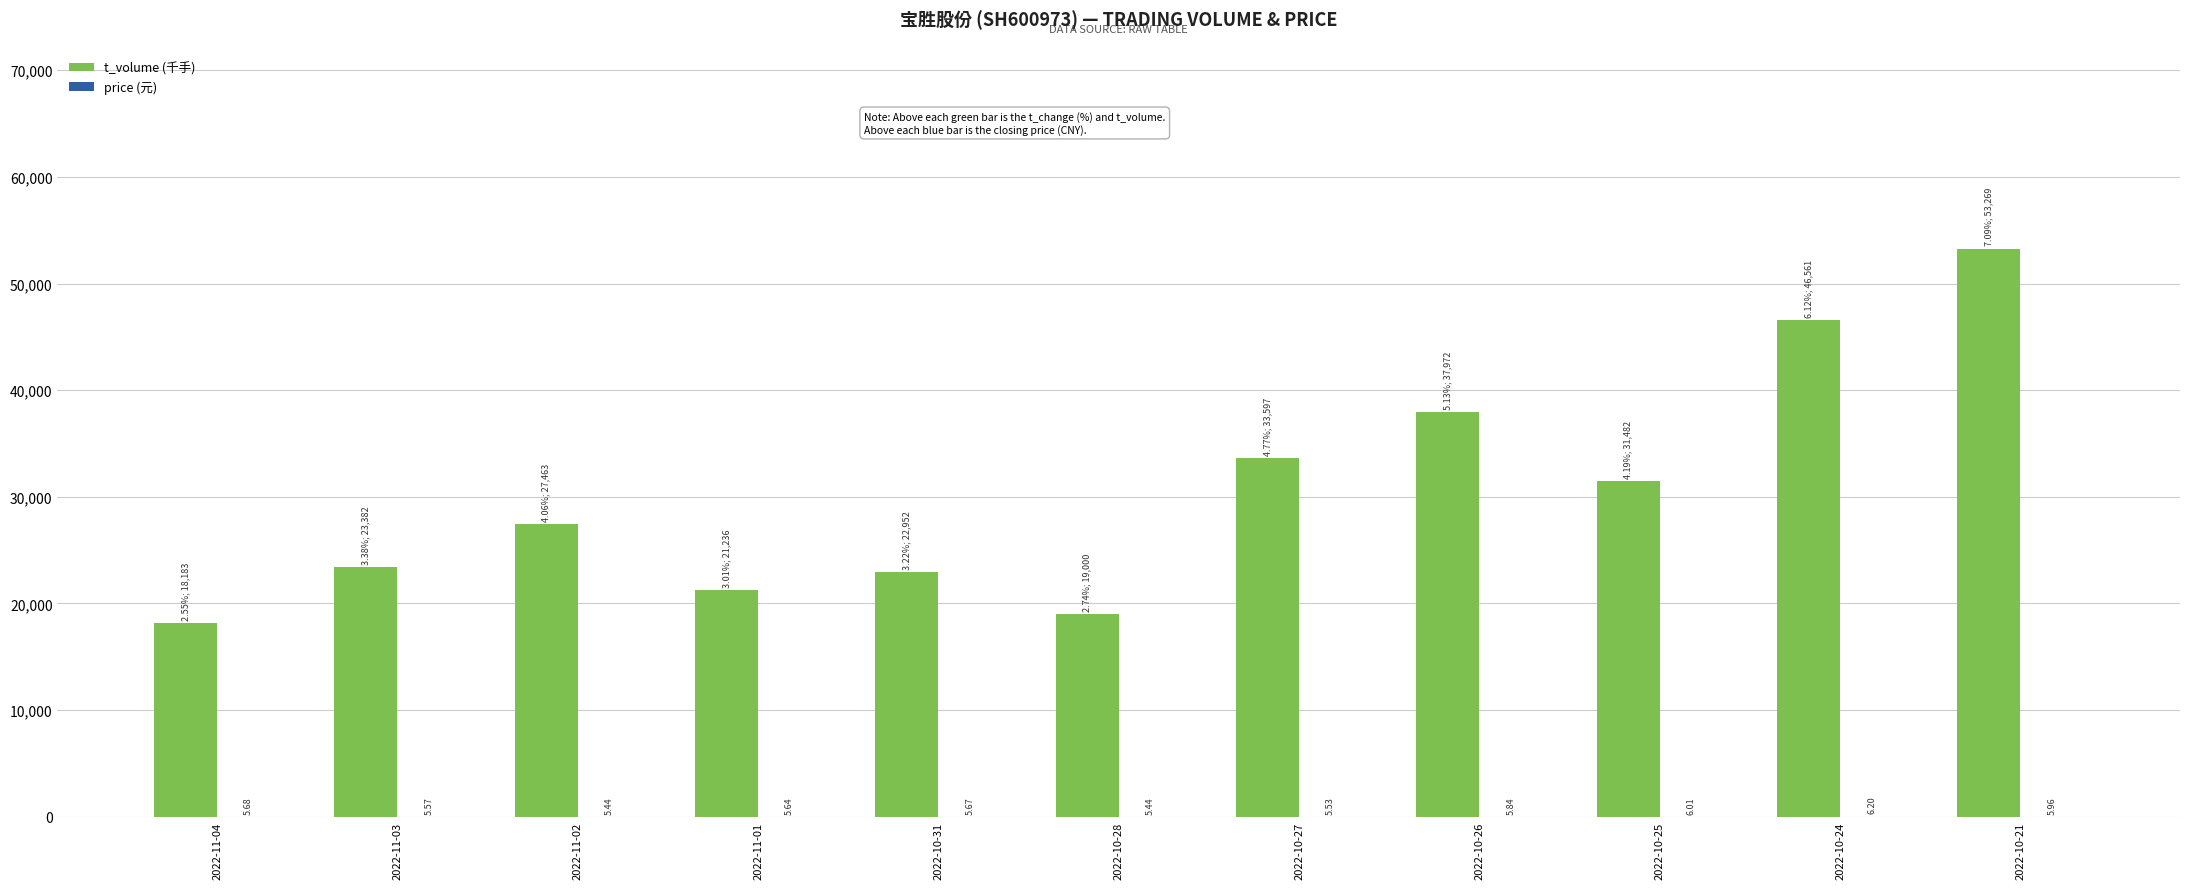

At which category is the sum across all series the highest?

2022-10-21